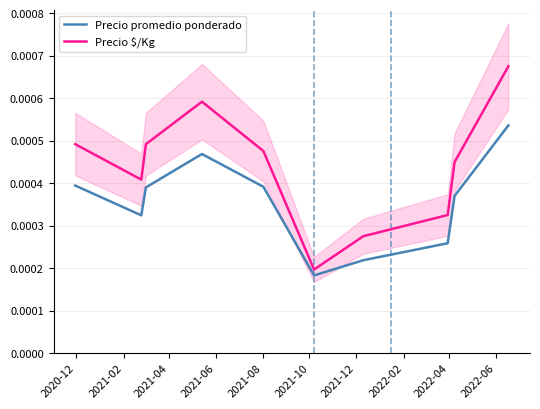

Where is the first local maximum for Precio $/Kg?

2021-06